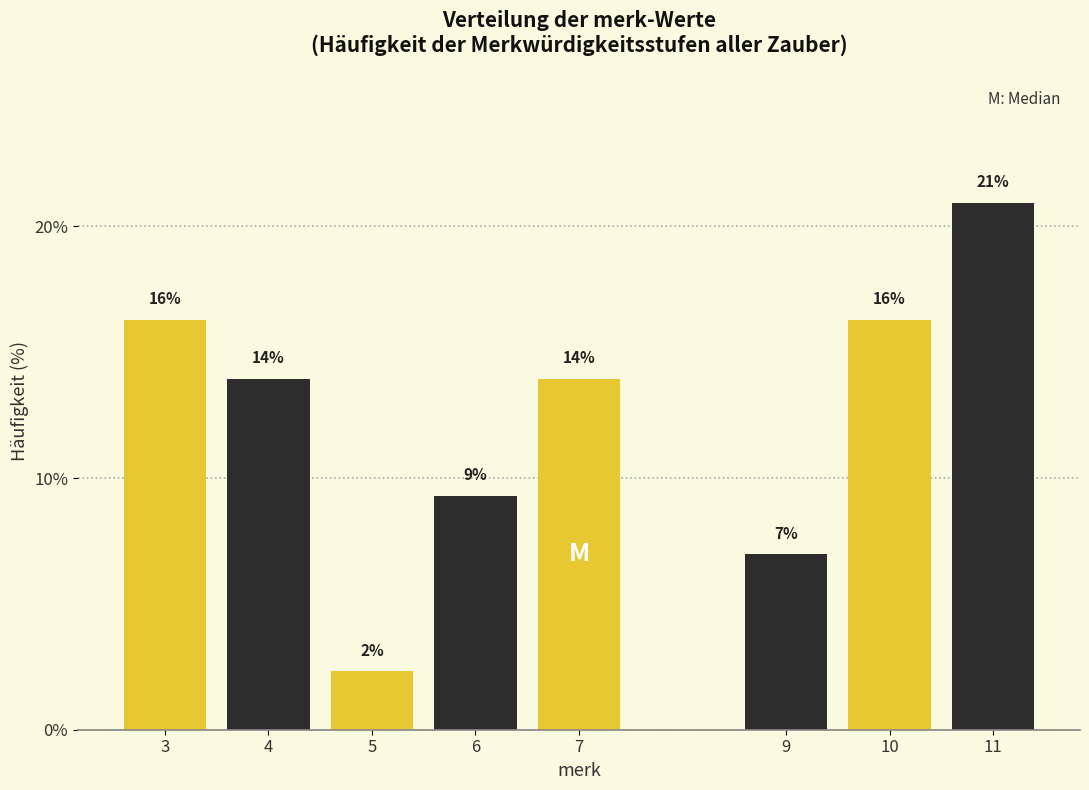

At which label does the data first exceed 13?

3